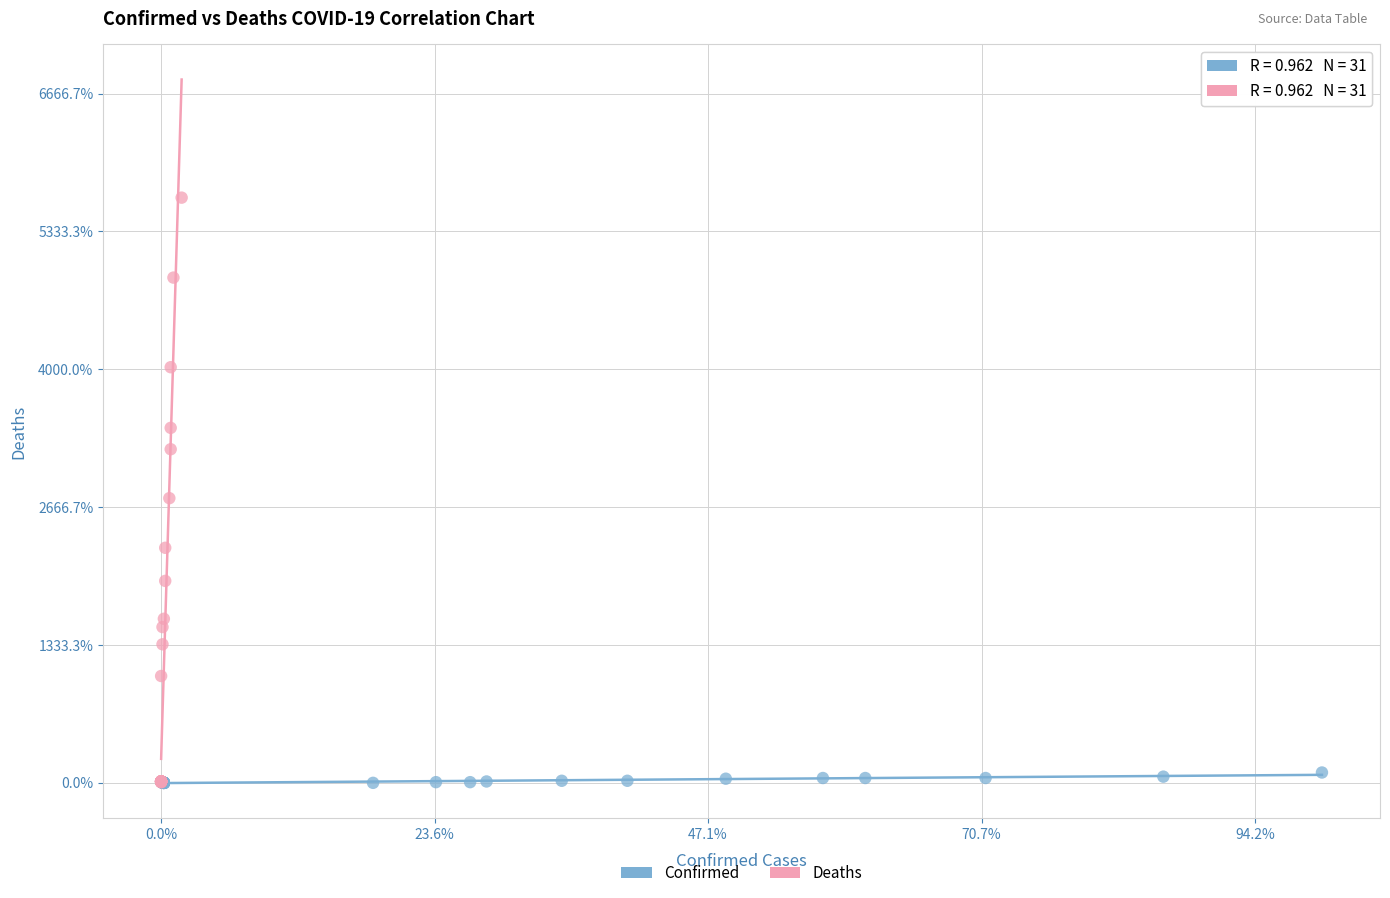

What are all the series names shown in the legend?

Confirmed, Deaths